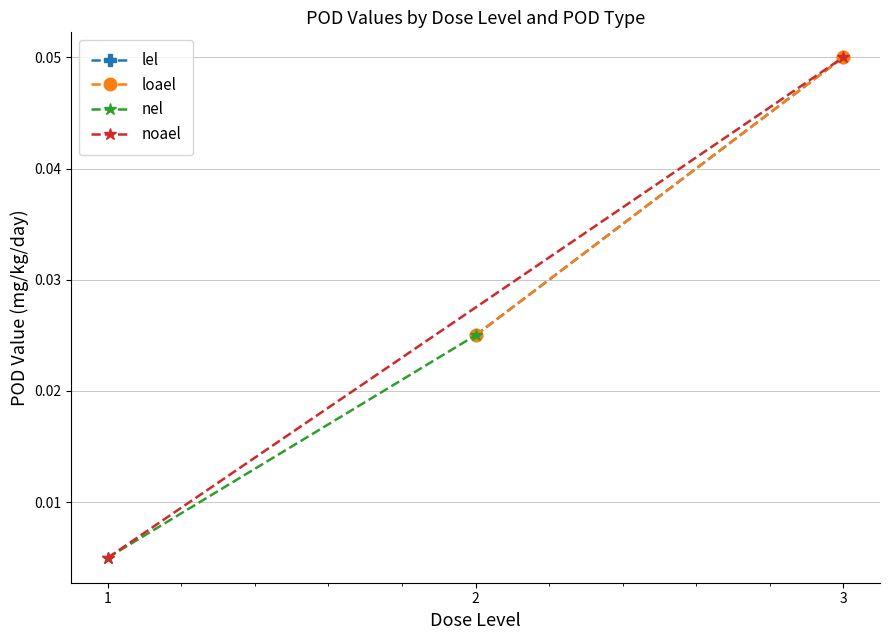

What are all the series names shown in the legend?

lel, loael, nel, noael